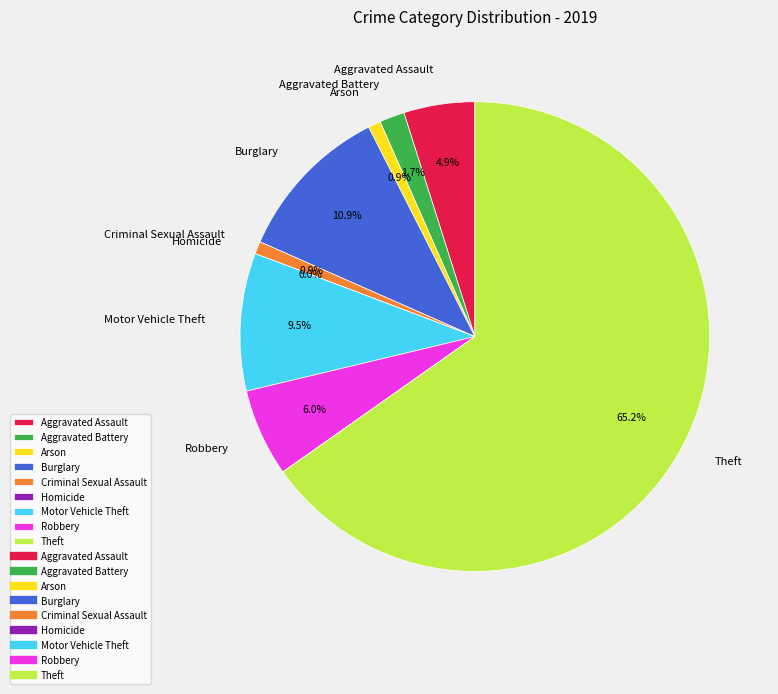

How many slices are in this pie chart?

9